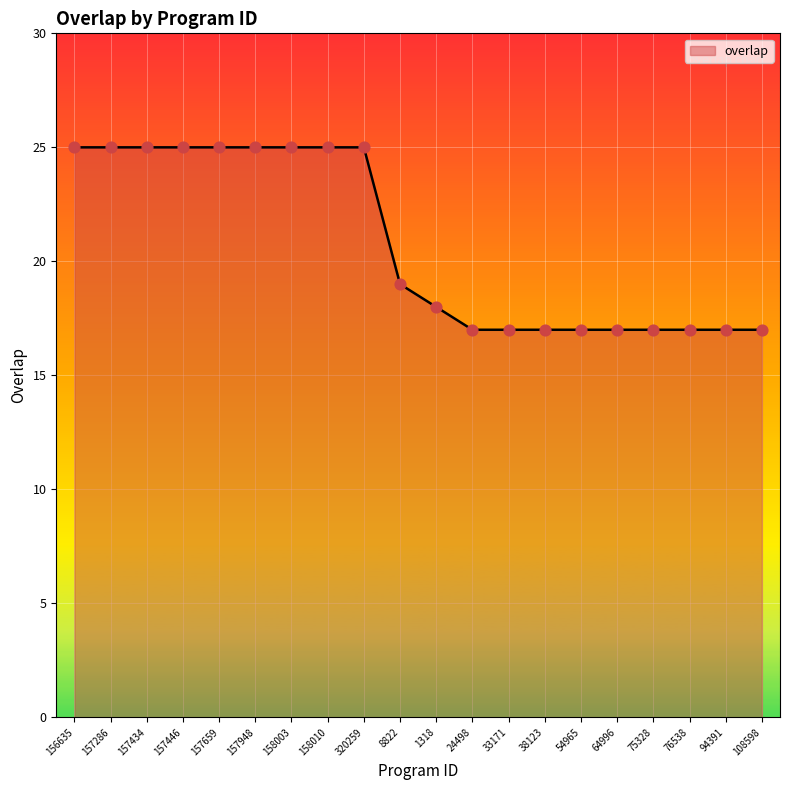

Which has a higher value, 38123 or 1318?

1318